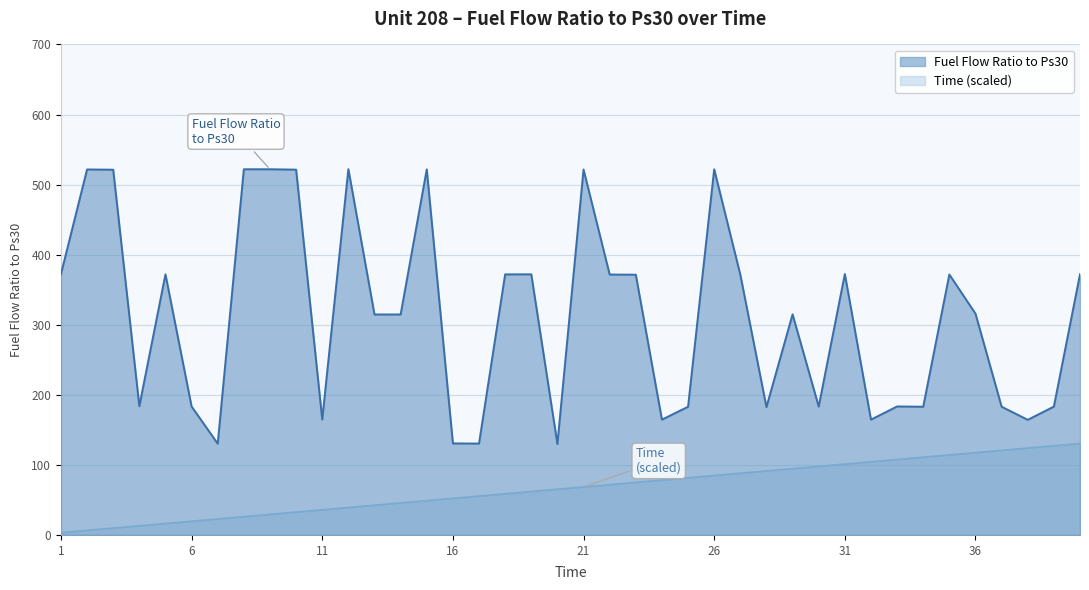

What is the highest value of the Time series?

130.5